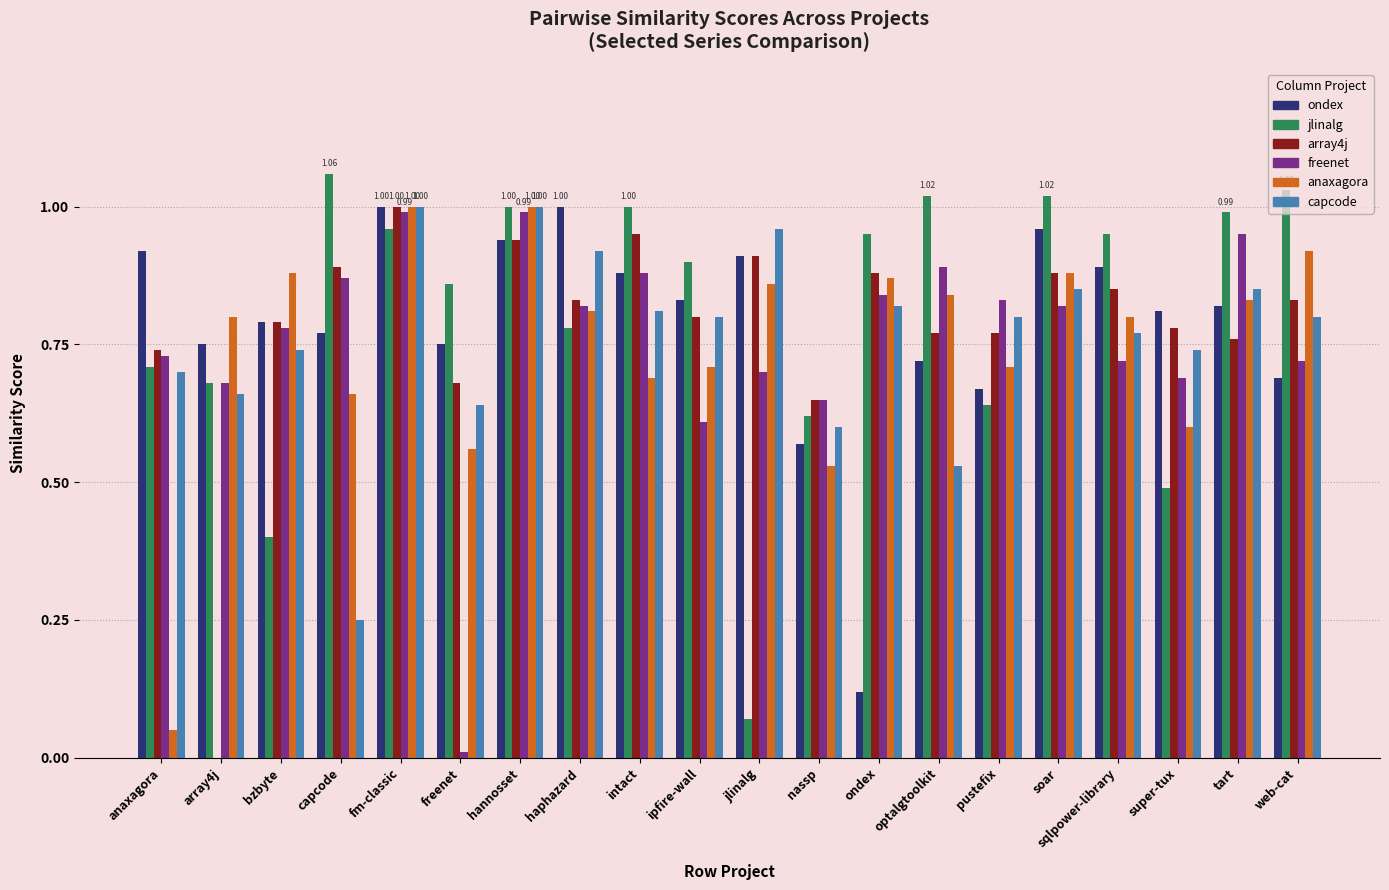

What is the total value across all series at intact?

5.2